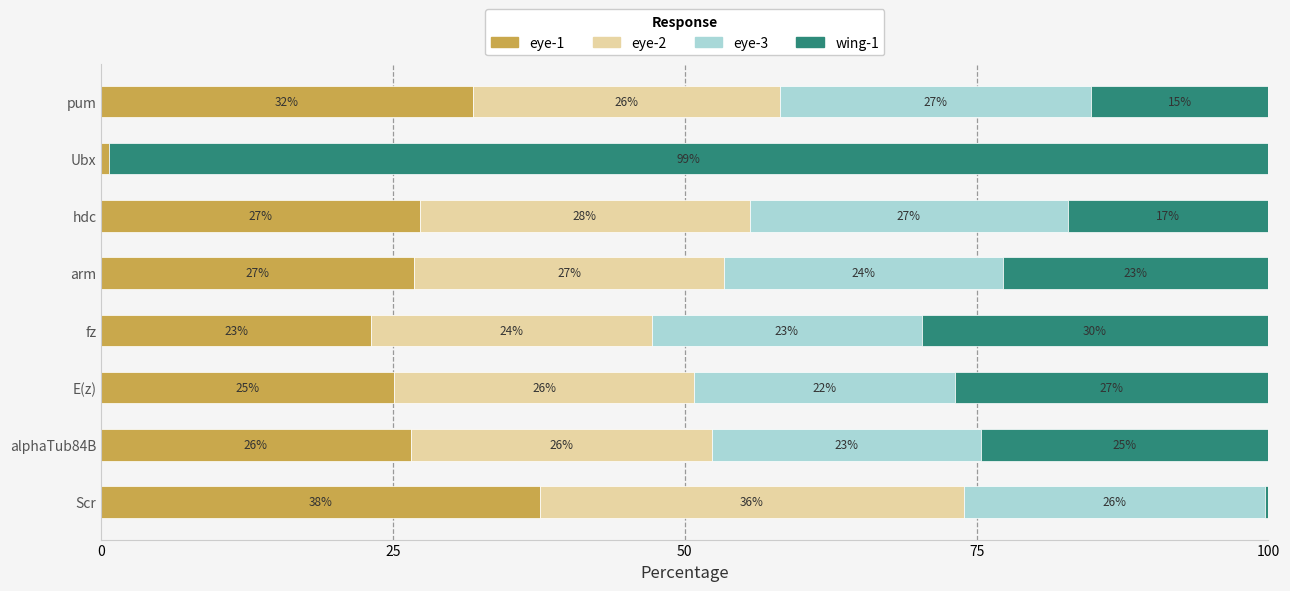

Is it true that eye-1 equals 26.8 at arm?

True